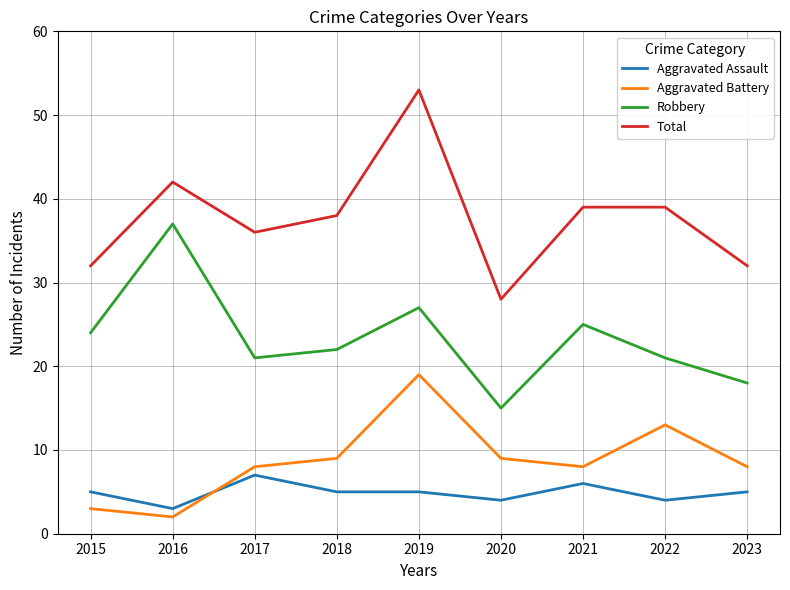

Reading right to left, list all the values displayed in this chart.

Aggravated Assault: 2023=5	2022=4	2021=6	2020=4	2019=5	2018=5	2017=7	2016=3	2015=5
Aggravated Battery: 2023=8	2022=13	2021=8	2020=9	2019=19	2018=9	2017=8	2016=2	2015=3
Robbery: 2023=18	2022=21	2021=25	2020=15	2019=27	2018=22	2017=21	2016=37	2015=24
Total: 2023=32	2022=39	2021=39	2020=28	2019=53	2018=38	2017=36	2016=42	2015=32